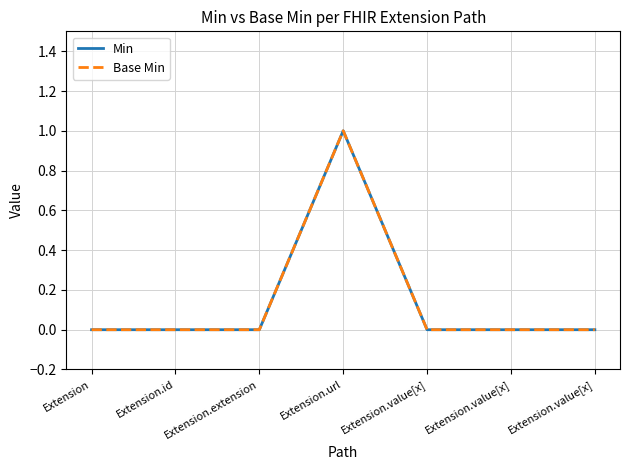

True or false: Min has more than 0 interior local peaks.

True